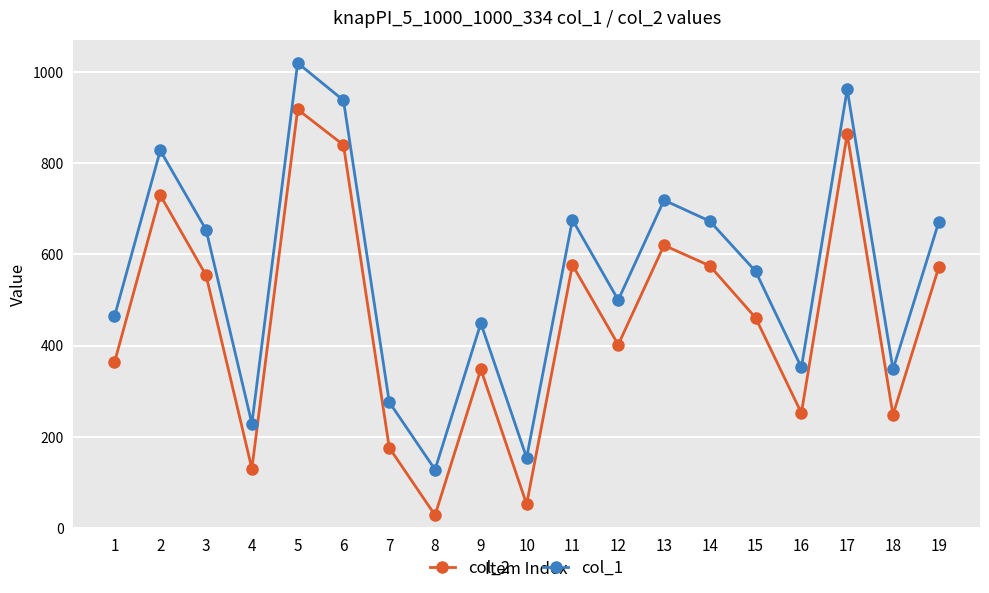

At which label does col_1 first exceed 563?

2